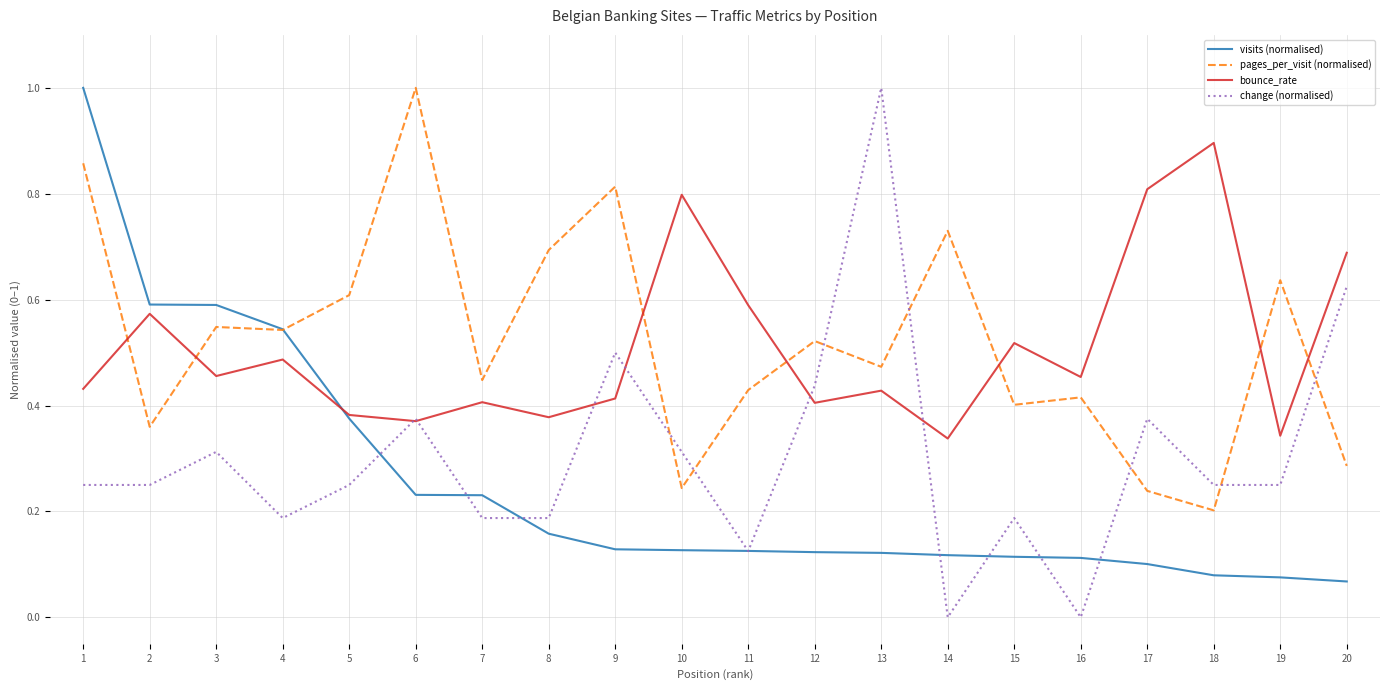

What are all the series names shown in the legend?

visits (normalised), pages_per_visit (normalised), bounce_rate, change (normalised)